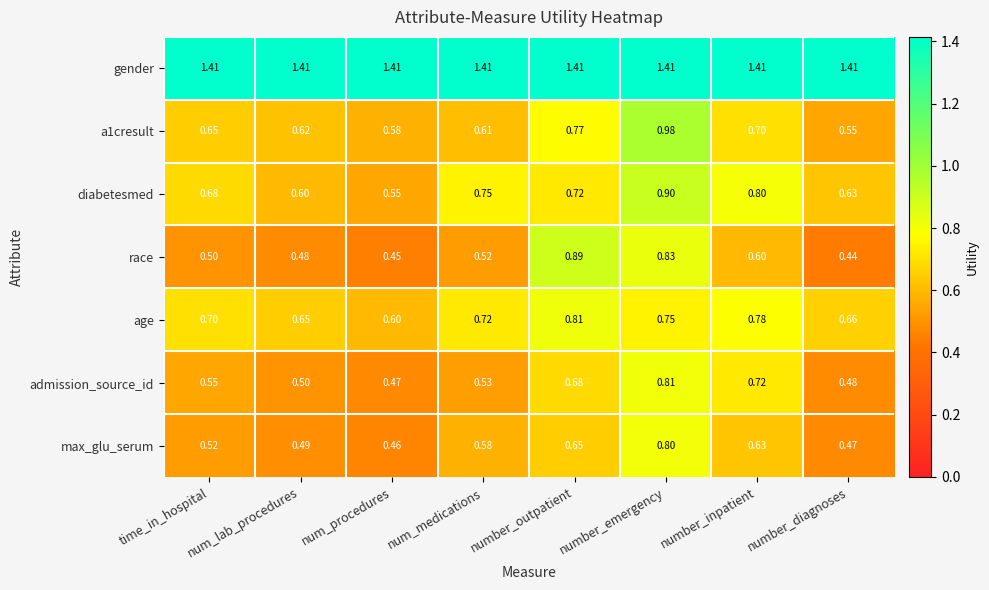

Rank the categories by max_glu_serum value from highest to lowest.

number_emergency, number_outpatient, number_inpatient, num_medications, time_in_hospital, num_lab_procedures, number_diagnoses, num_procedures